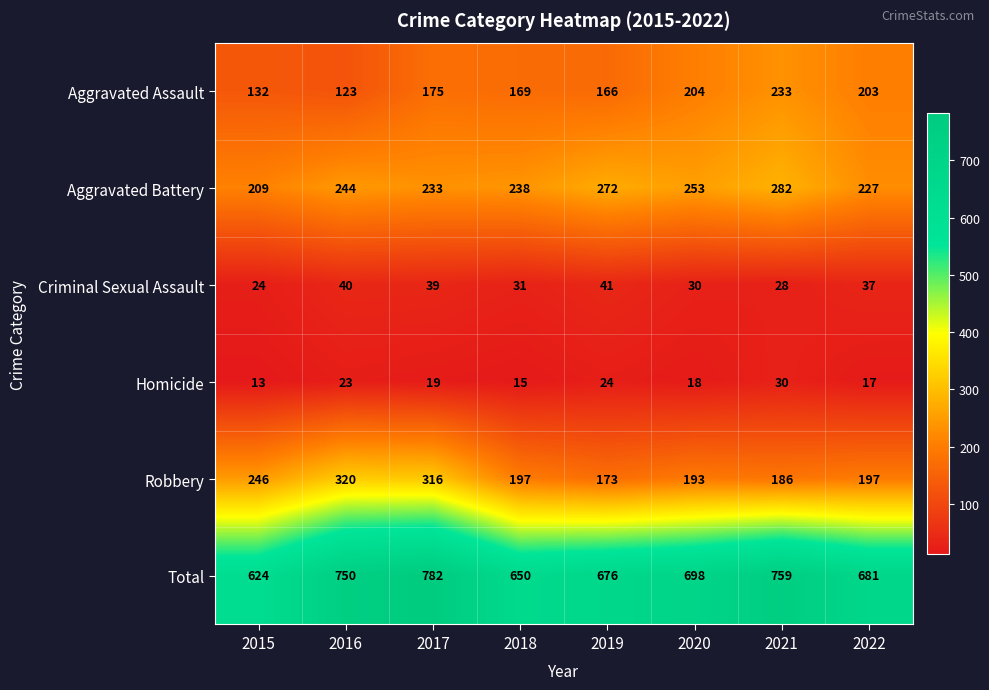

Where does the Robbery series first go above 197?

2015